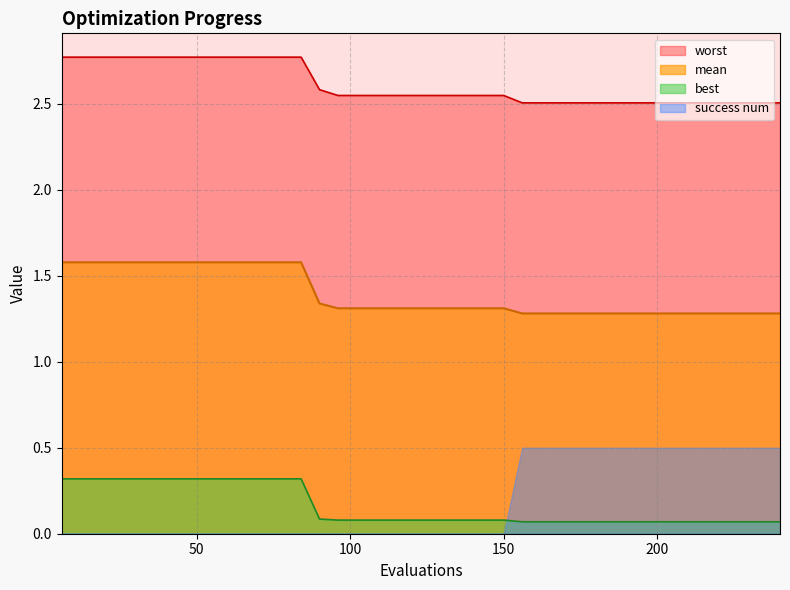

At how many categories does at least one series exceed 1?

40